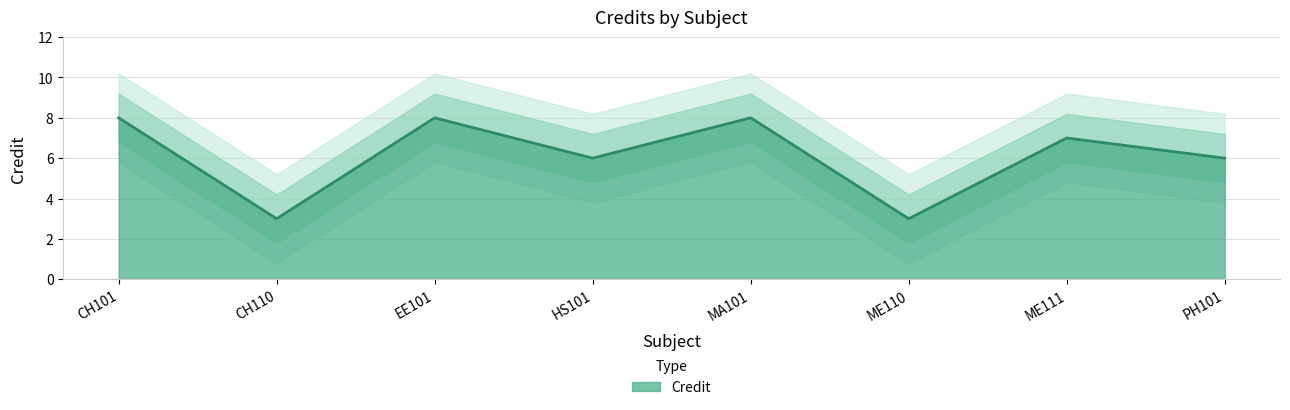

Where is the data nearest to the value 5?

HS101